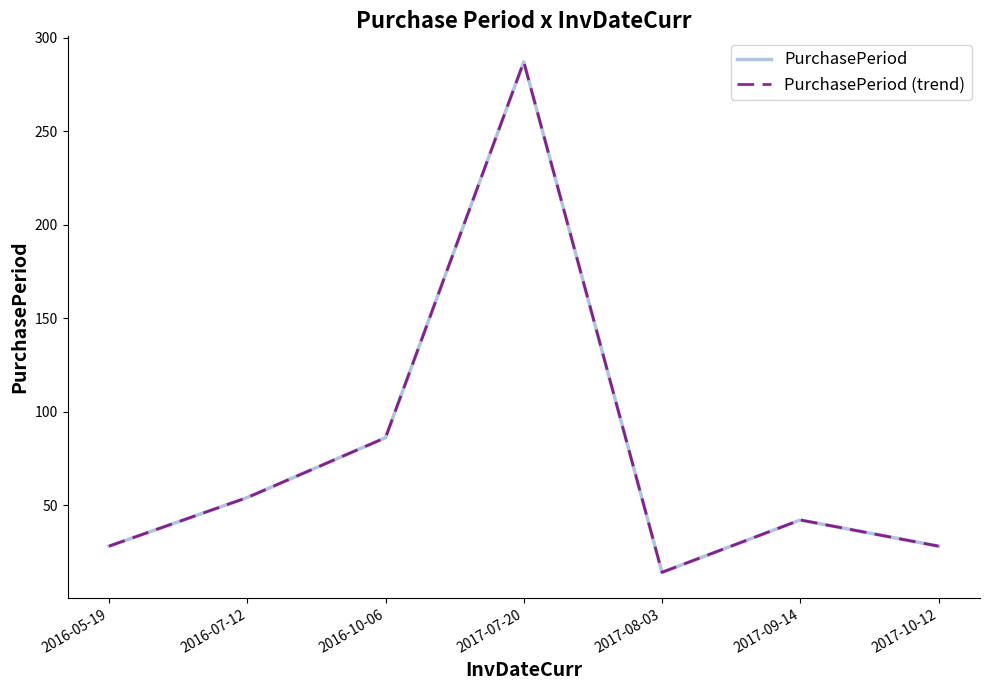

At which label does PurchasePeriod first exceed 42?

2016-07-12